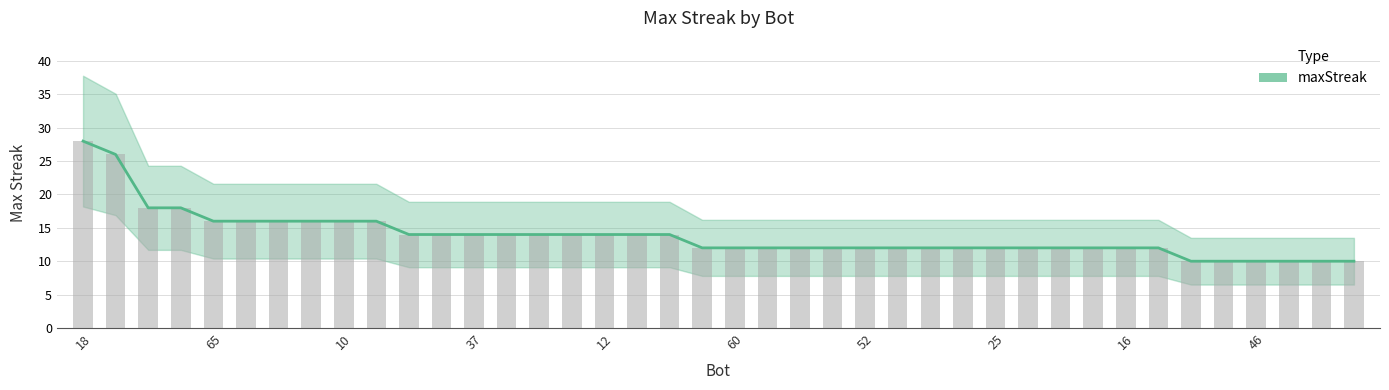

Which category has the lowest value across all series?

59